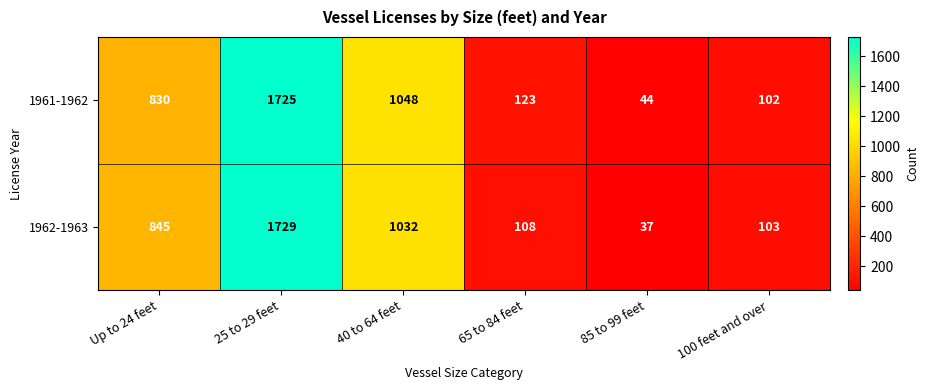

Reading left to right, transcribe all the data shown in this chart.

1961-1962: Up to 24 feet=830	25 to 29 feet=1725	40 to 64 feet=1048	65 to 84 feet=123	85 to 99 feet=44	100 feet and over=102
1962-1963: Up to 24 feet=845	25 to 29 feet=1729	40 to 64 feet=1032	65 to 84 feet=108	85 to 99 feet=37	100 feet and over=103